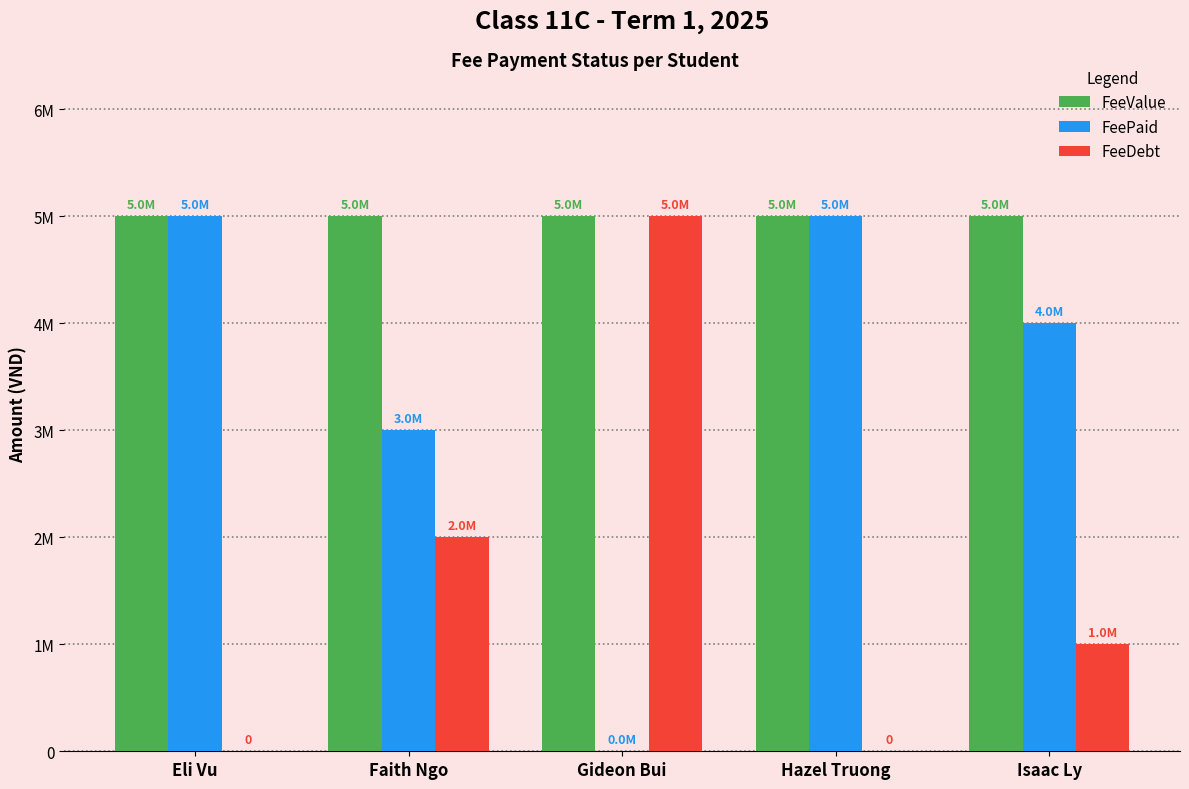

What is the difference between the FeeDebt values at Gideon Bui and Eli Vu?

5000000